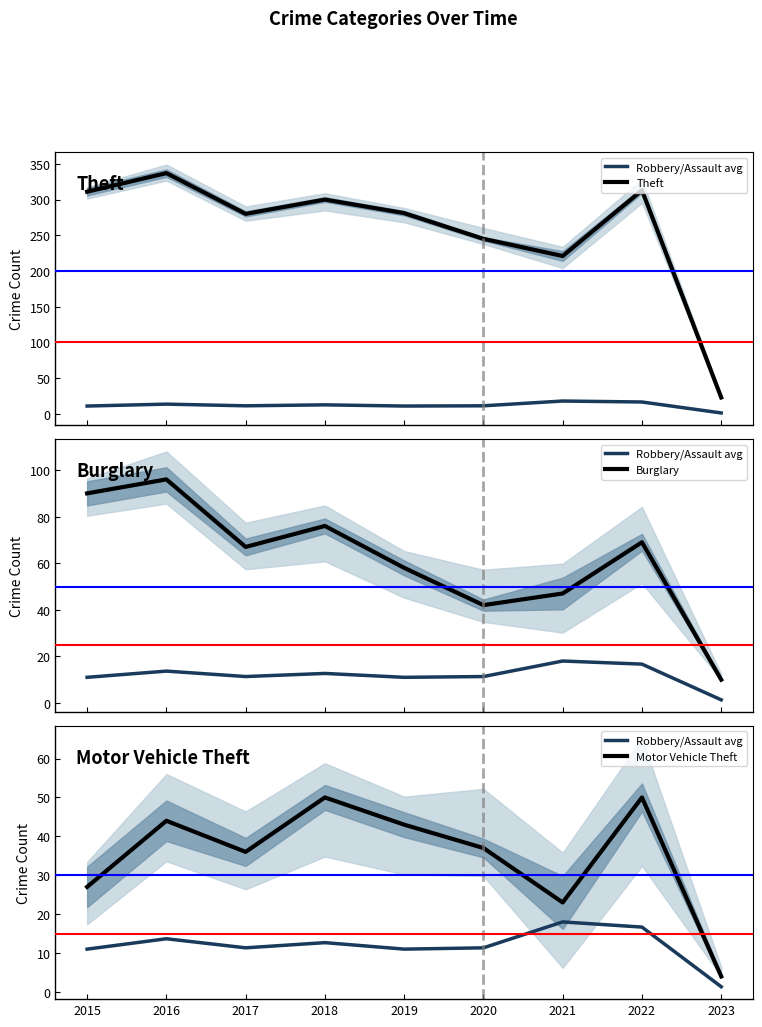

Does the chart have visible grid lines?

No